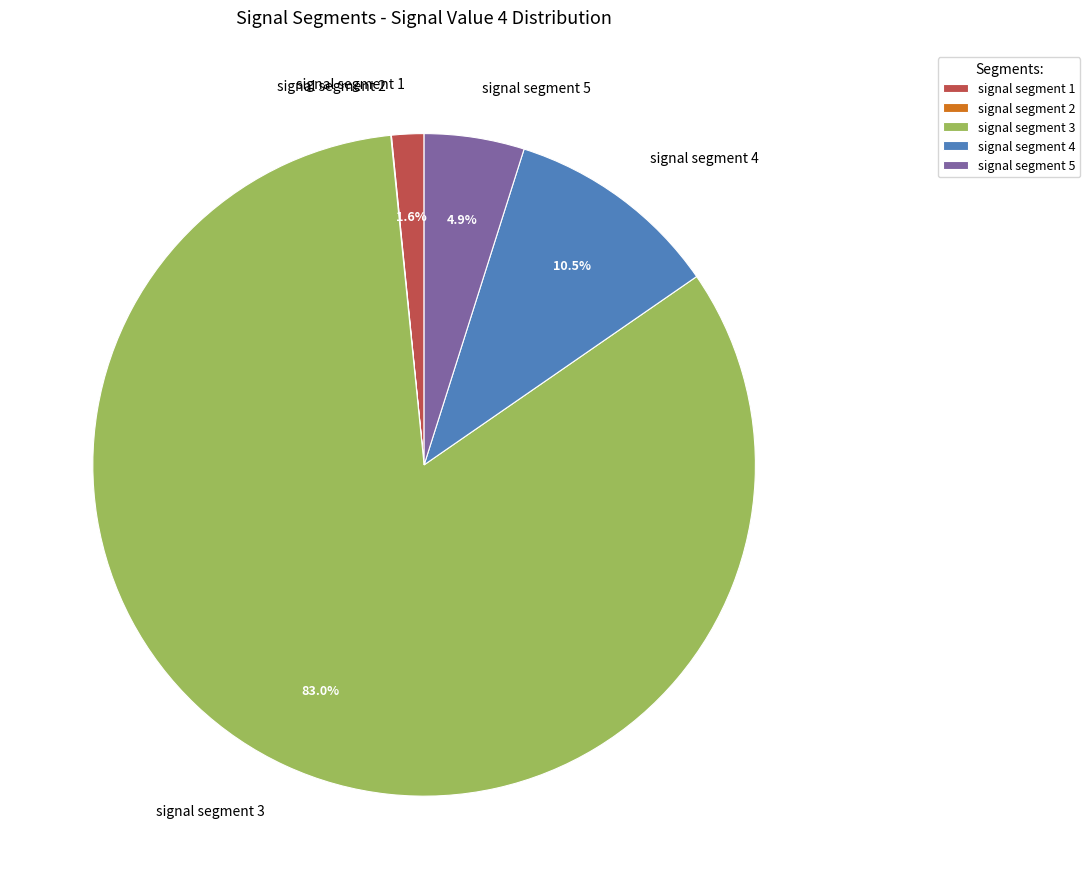

Is there a majority slice in this chart?

Yes